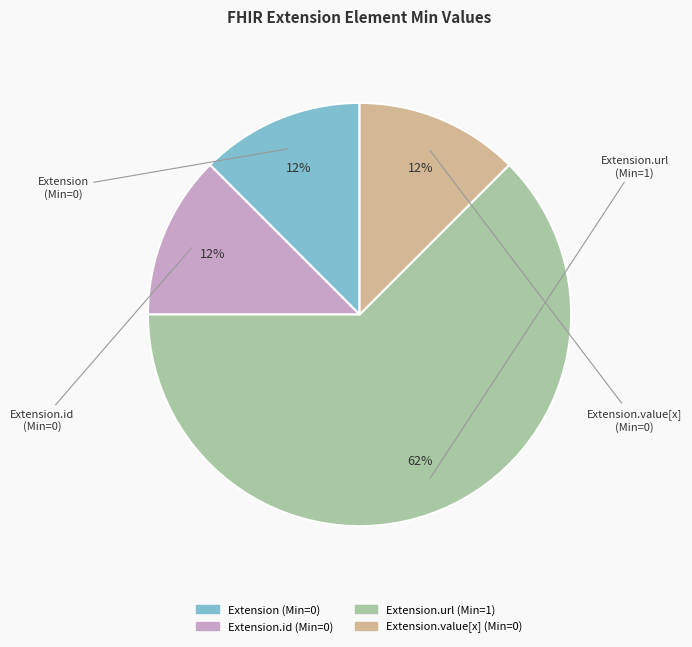

To the nearest percent, what is the average slice percentage?

25%